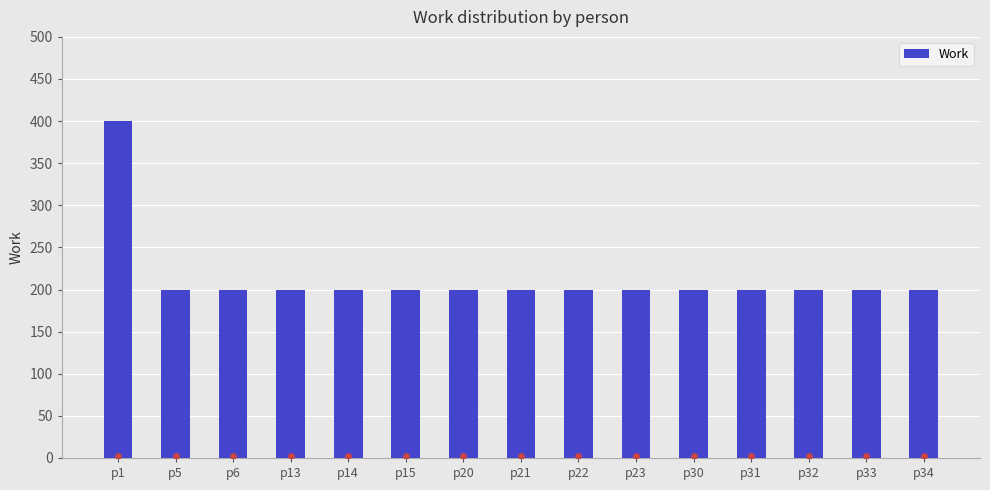

Approximately how many times larger is the value at p22 compared to p34?

1.0